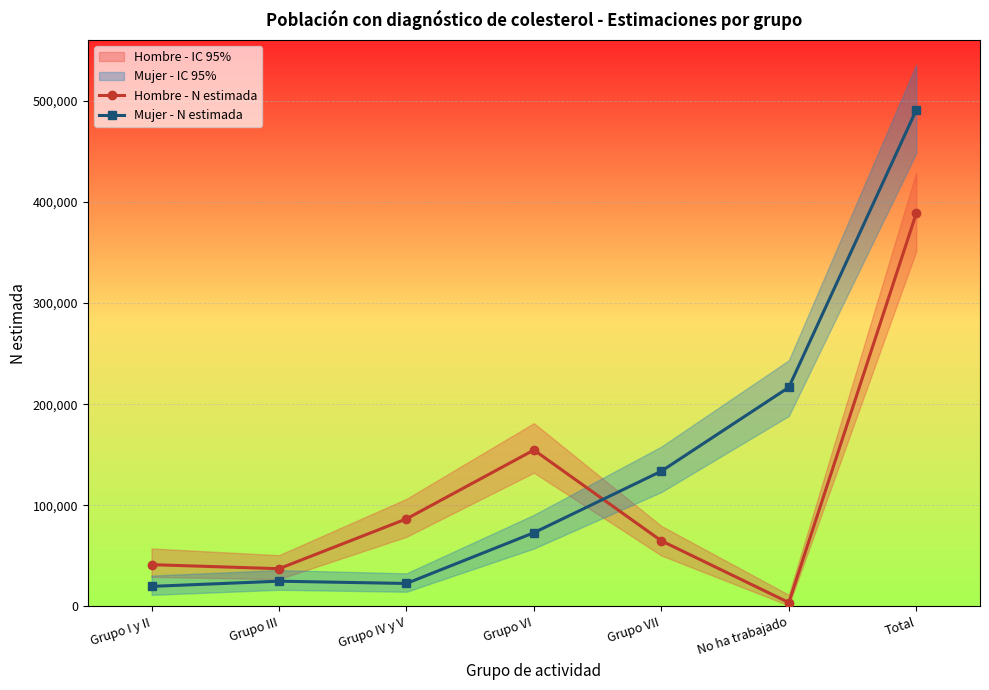

True or false: Hombre - N estimada has more than 2 points higher than both neighbors.

False